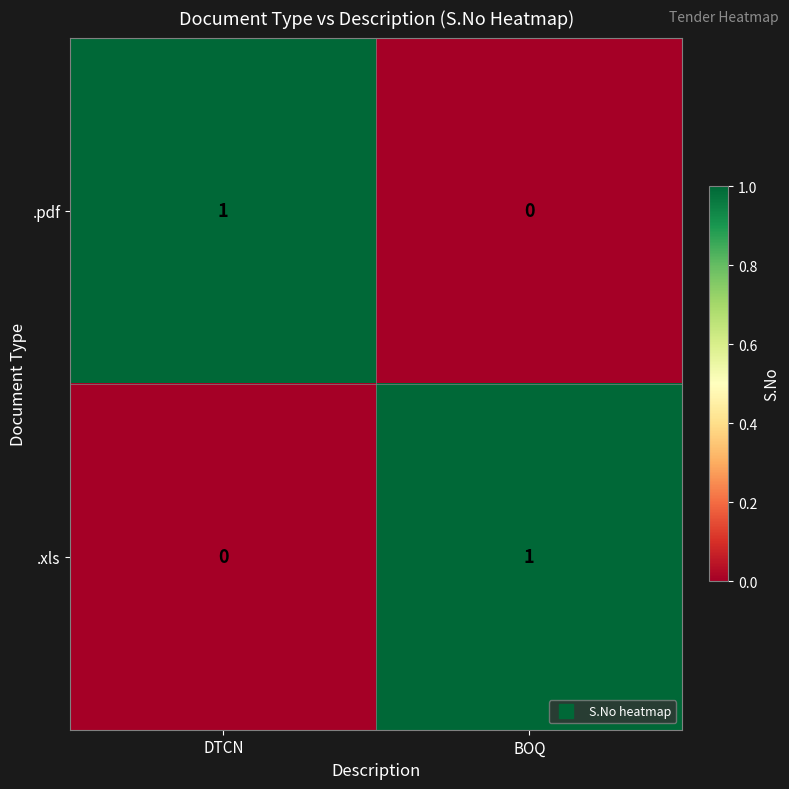

True or false: .pdf has a value of 1 at DTCN.

True